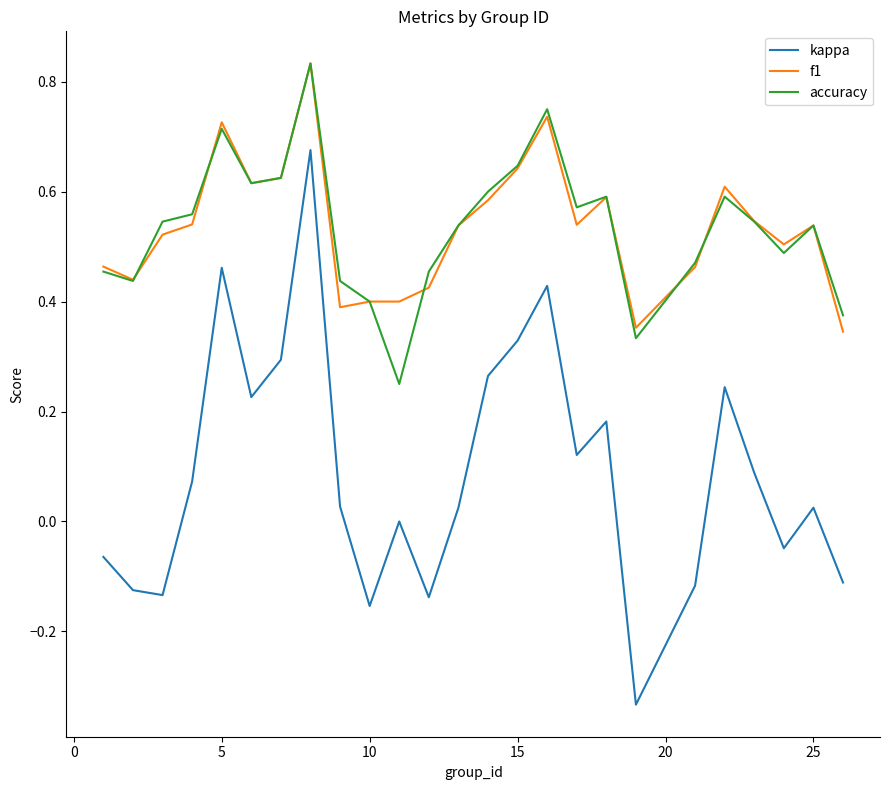

Which series has the largest range (max minus min)?

kappa